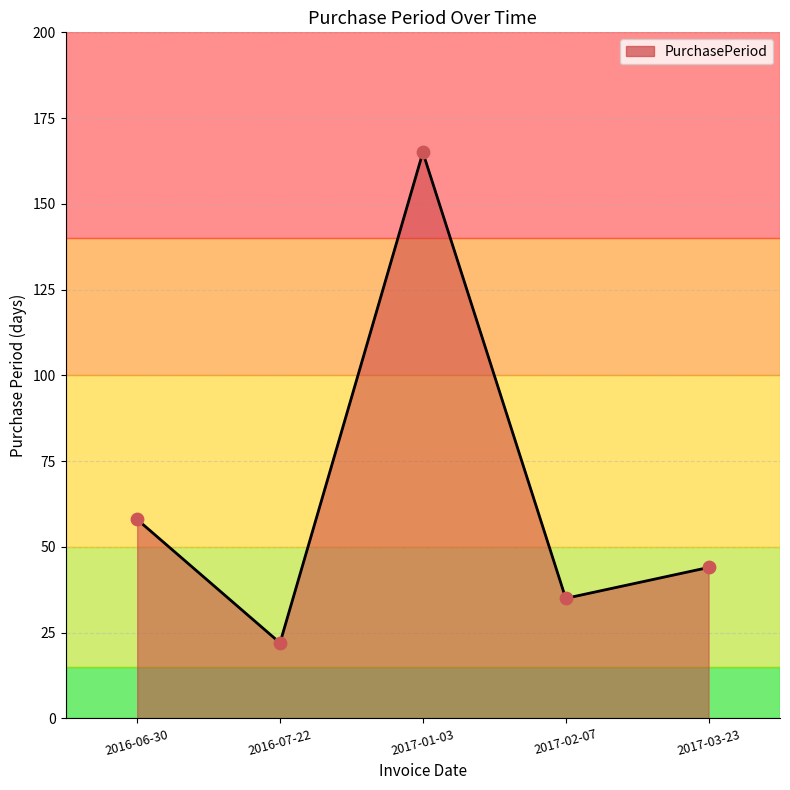

What is the ratio of the value at 2016-07-22 to the value at 2017-01-03?

0.1